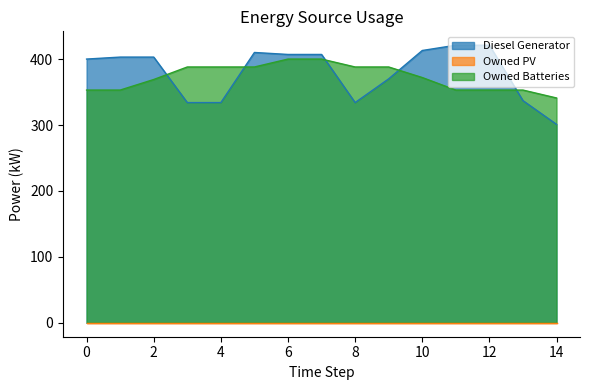

Where is Owned Batteries nearest to the value 370?

2